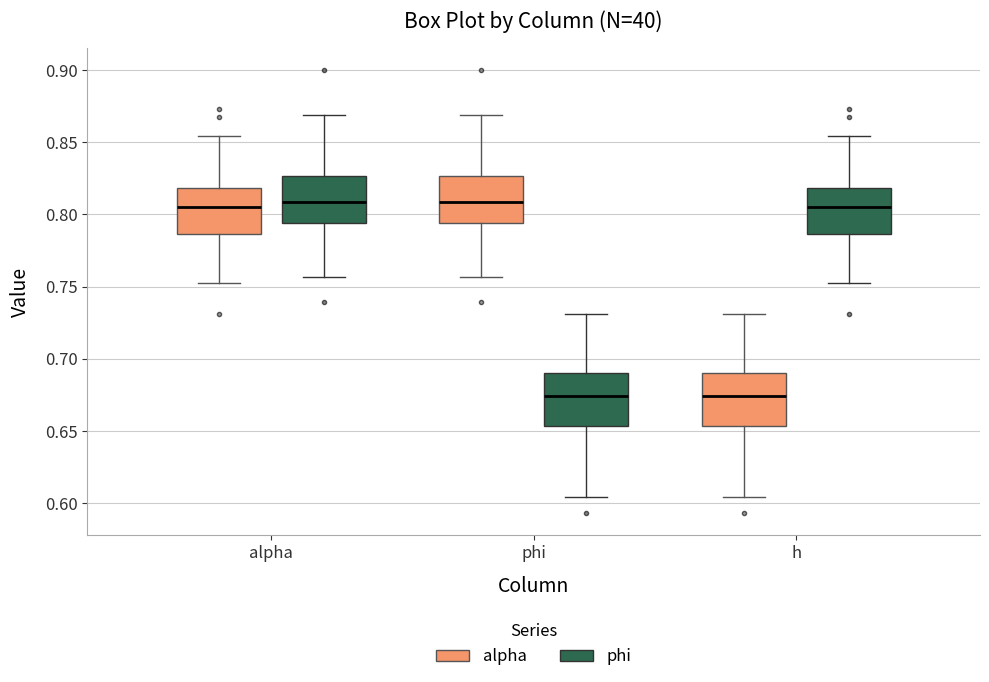

Reading left to right, transcribe this box plot: for each box, give where its median line is, the range the box spans, and where its two whiskers end, as read against the y-axis. The values are not printed on the chart, so give them approximately, as read against the axis.

alpha (alpha): median 0.805, box 0.785 to 0.820, whiskers 0.750 to 0.855
alpha (phi): median 0.810, box 0.795 to 0.825, whiskers 0.755 to 0.870
phi (alpha): median 0.810, box 0.795 to 0.825, whiskers 0.755 to 0.870
phi (phi): median 0.675, box 0.655 to 0.690, whiskers 0.605 to 0.730
h (alpha): median 0.675, box 0.655 to 0.690, whiskers 0.605 to 0.730
h (phi): median 0.805, box 0.785 to 0.820, whiskers 0.750 to 0.855